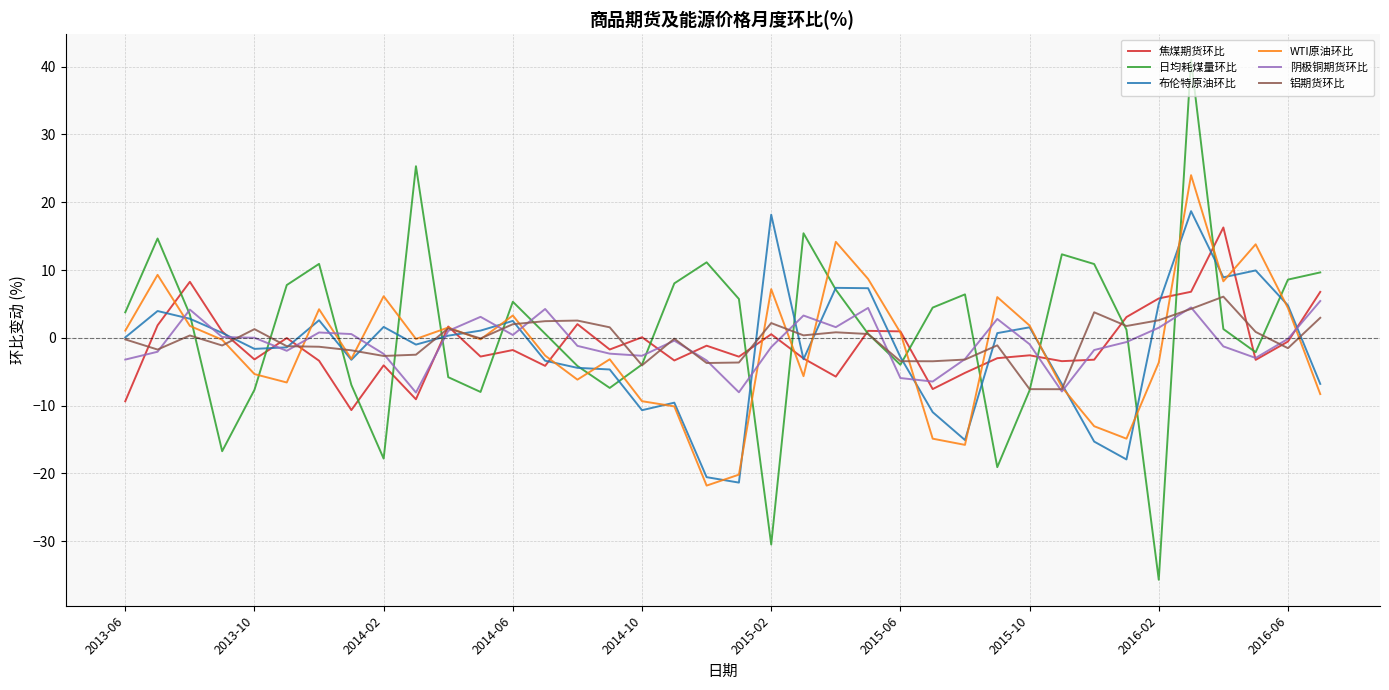

Which series has the largest range (max minus min)?

日均耗煤量环比